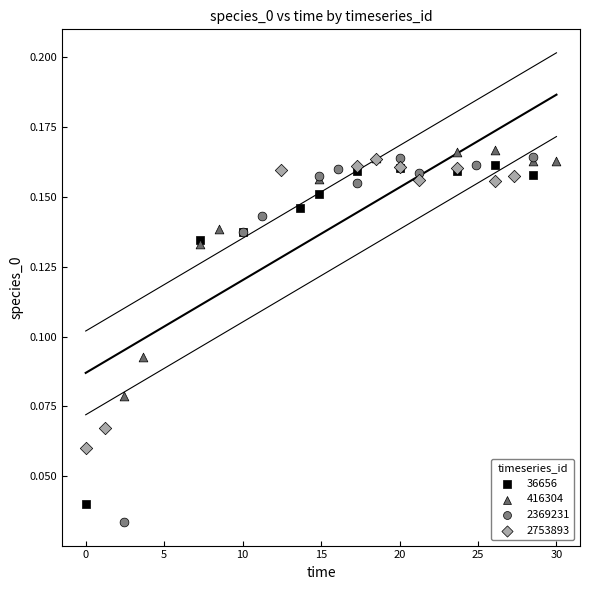

Which series contains the highest Y value?

416304